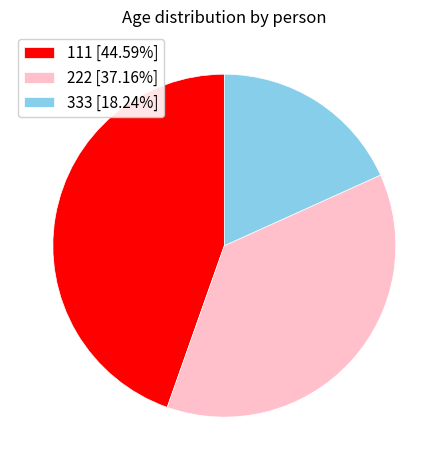

Which category has the biggest portion of the pie?

111